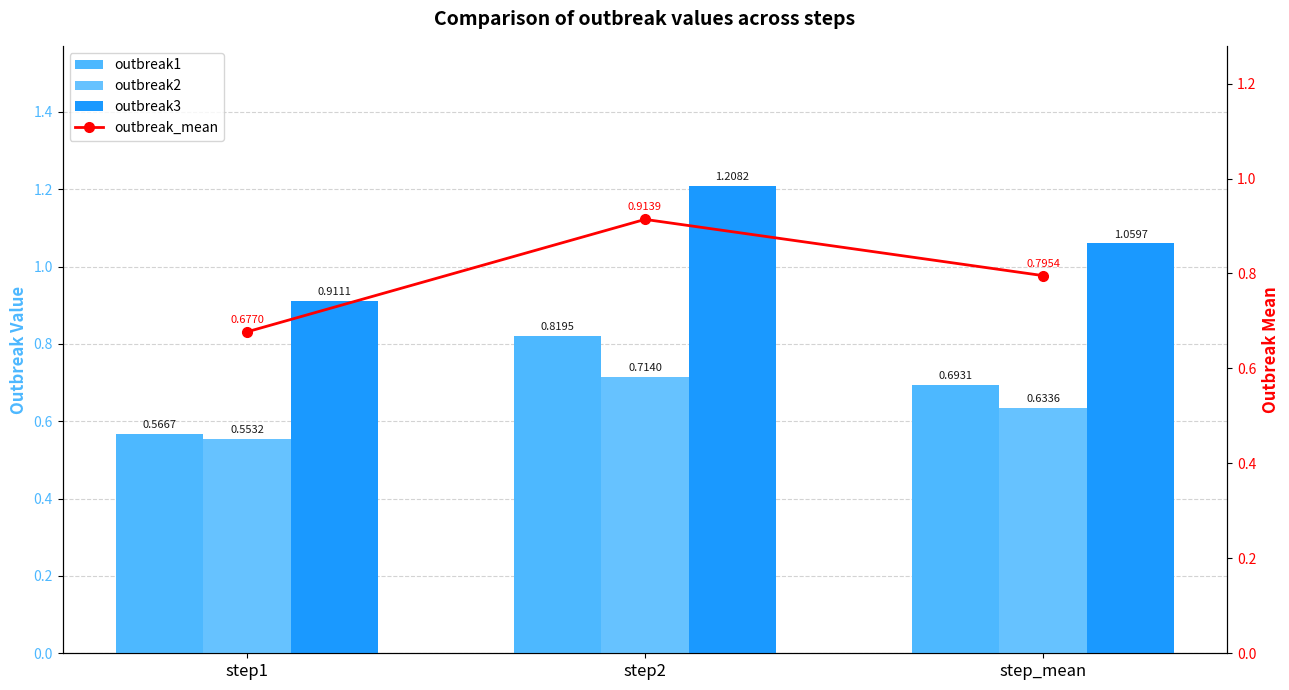

What position from the left is step1?

1